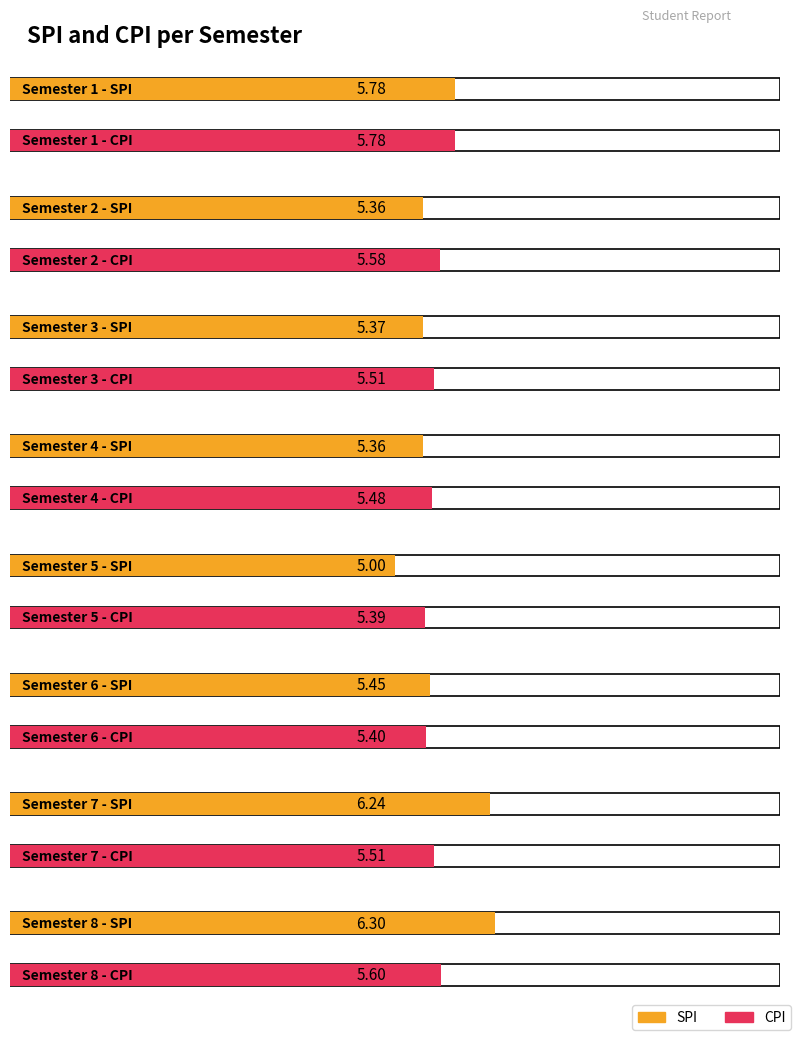

Which category has the lowest value in the SPI series?

5